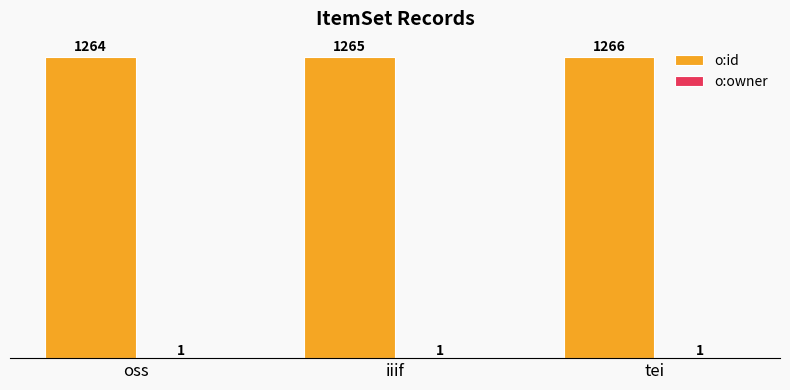

The o:id series shows 732 at tei. True or false?

False